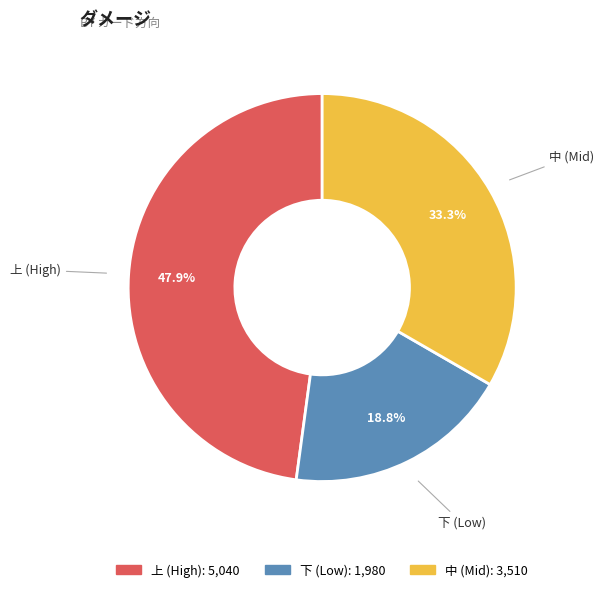

How many slices are in this pie chart?

3